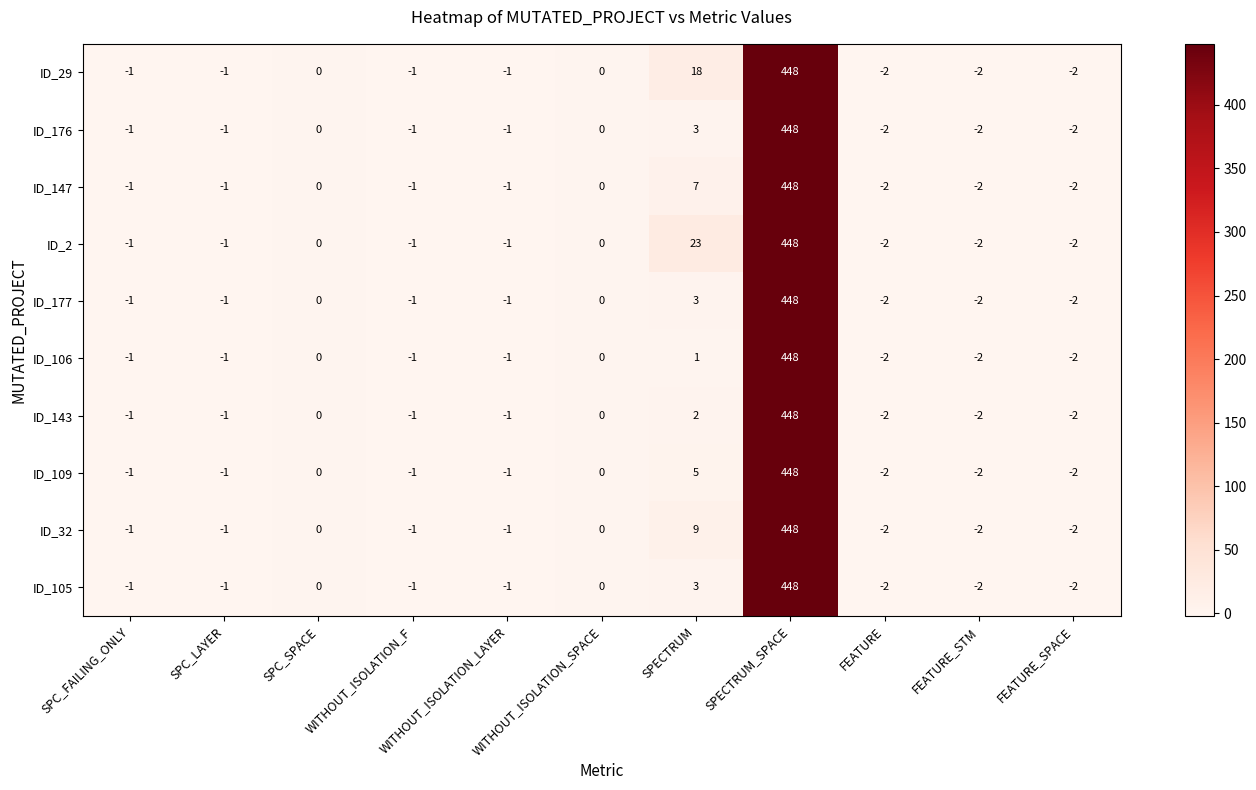

What is the average value of the ID_106 series?

40